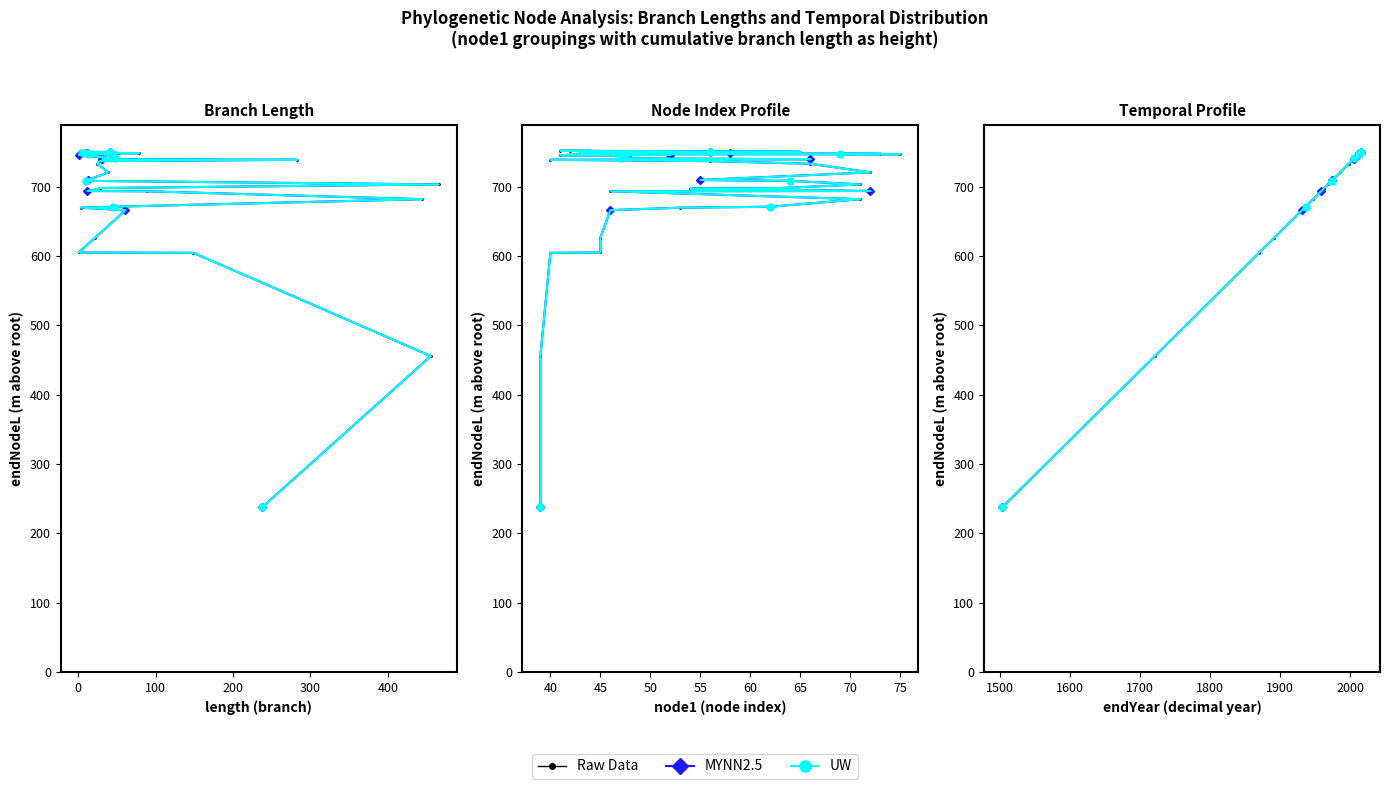

True or false: MYNN2.5 and UW cross at least once.

False